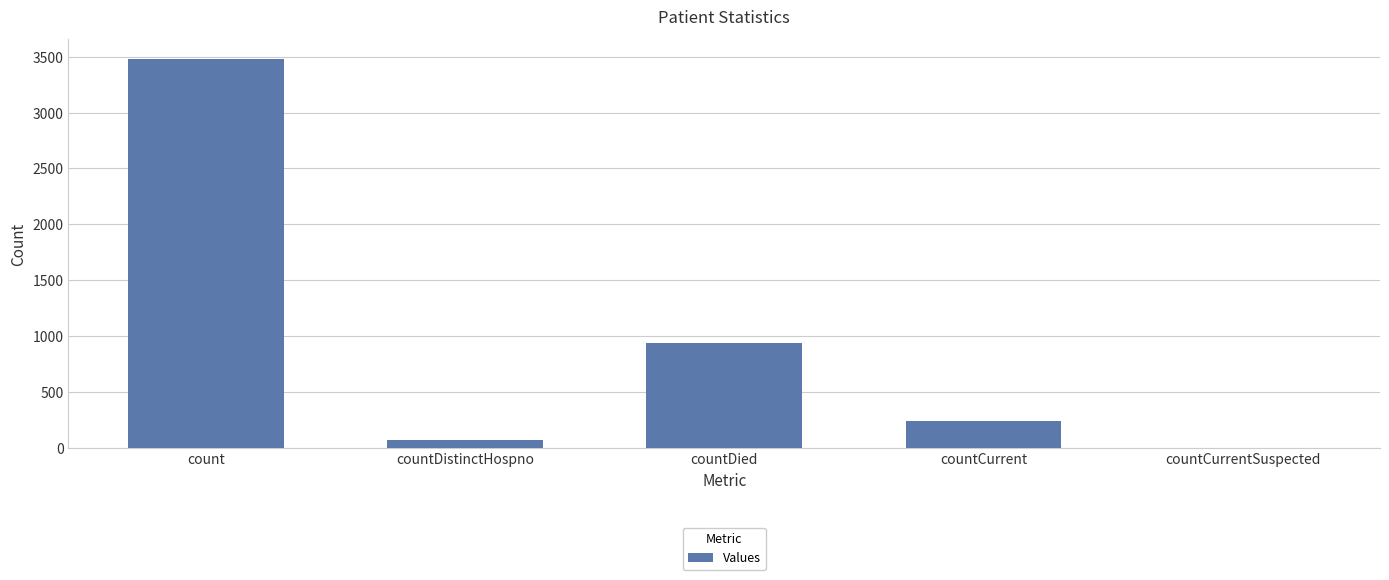

Is it true that the value at count is 3482?

True